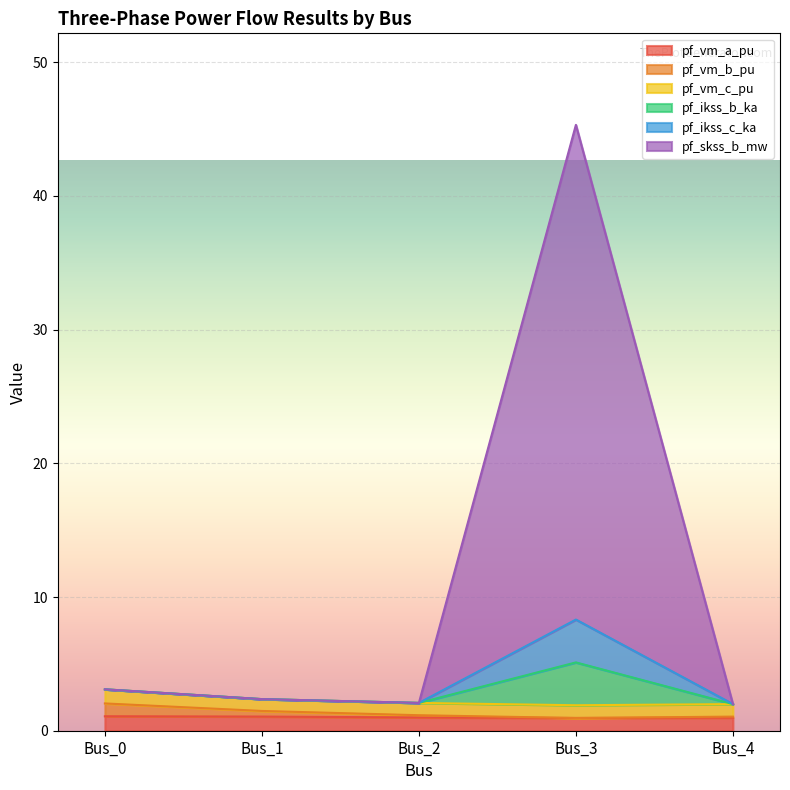

At which label does pf_ikss_c_ka reach its peak?

Bus_3